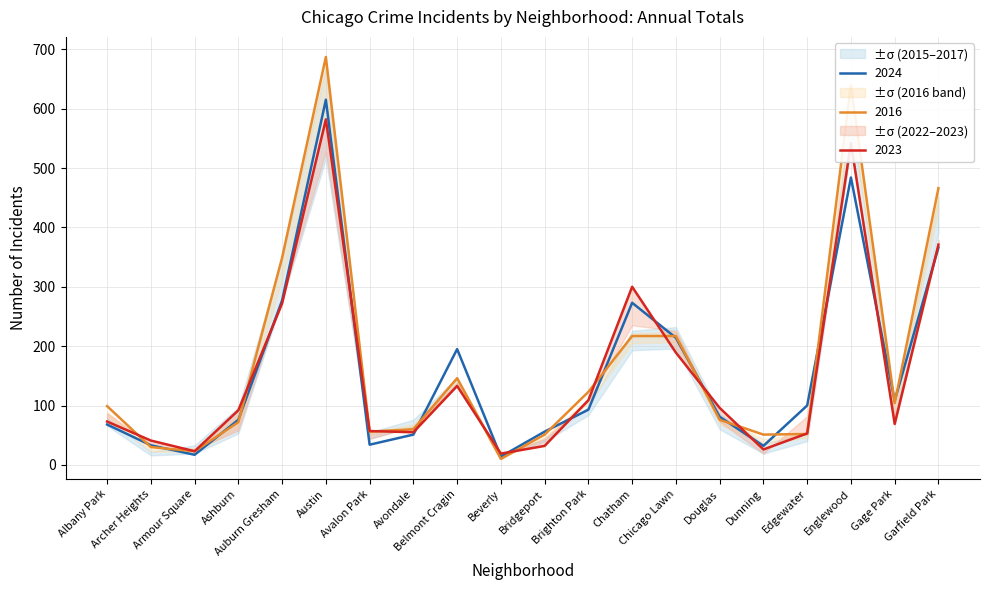

What is the label of the 9th point from the right?

Brighton Park